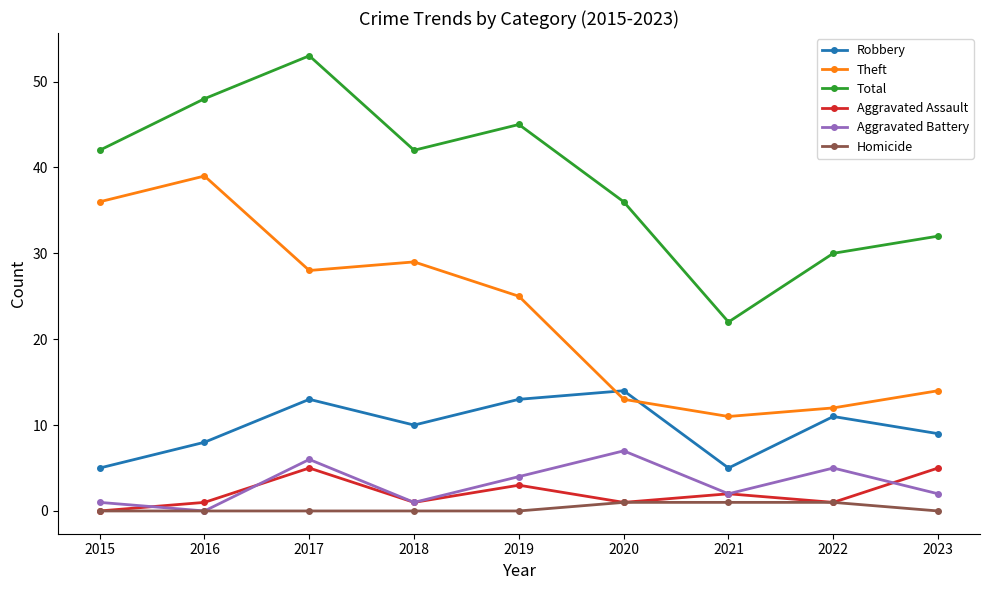

True or false: Total and Robbery intersect in this chart.

False